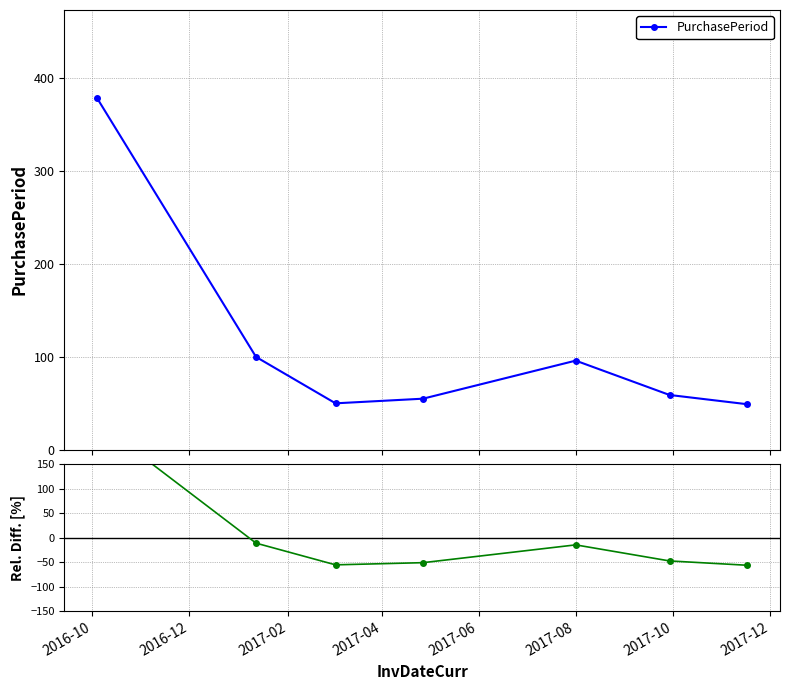

In PurchasePeriod, how many points are lower than both neighbors (excluding endpoints)?

1